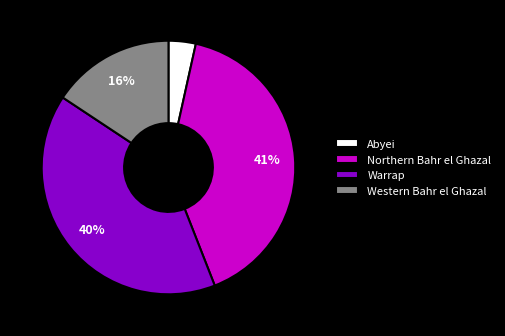

Is it true that Abyei is 3% of the pie?

True